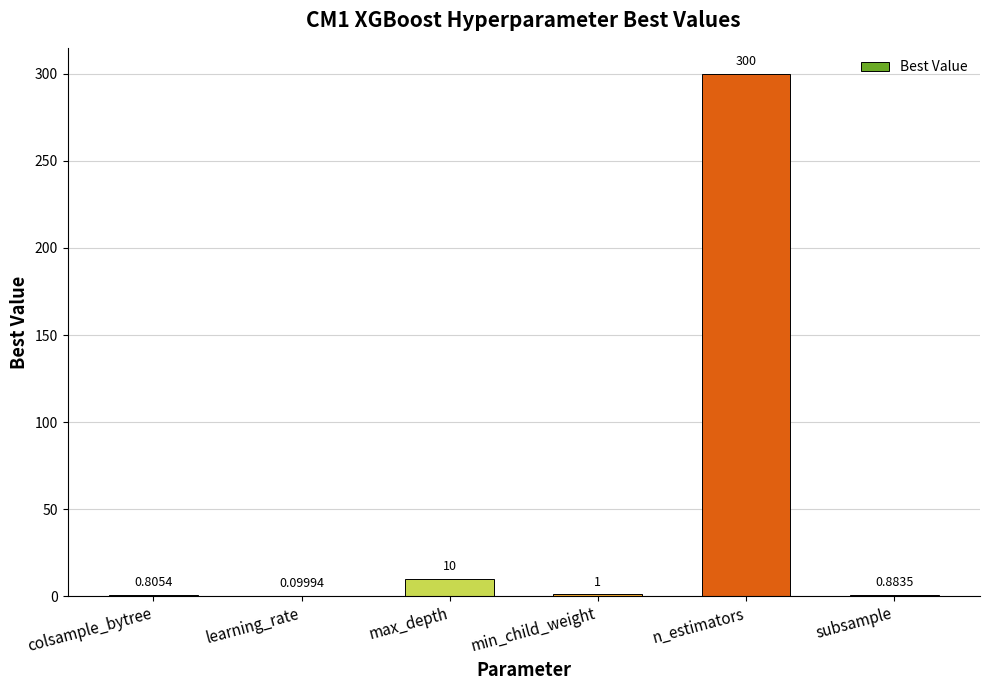

Where is the data nearest to the value 150?

max_depth